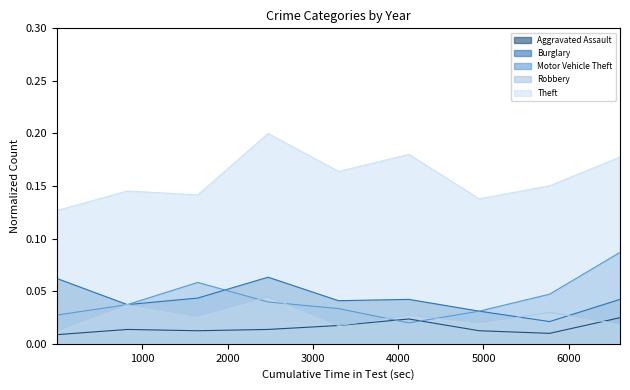

Does the chart have visible grid lines?

No